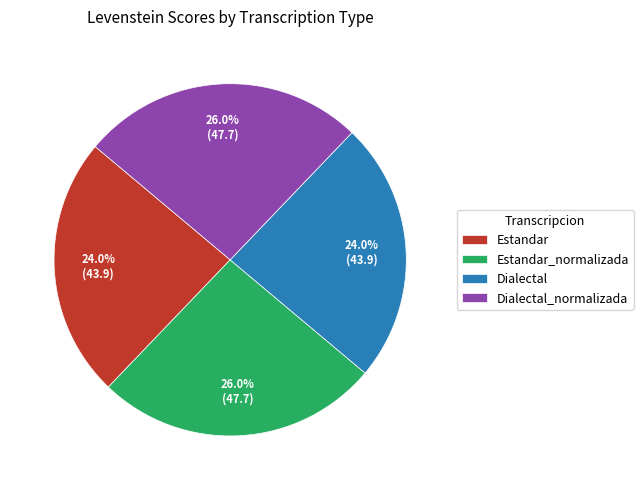

To the nearest percent, what percentage of the pie is Estandar?

24%